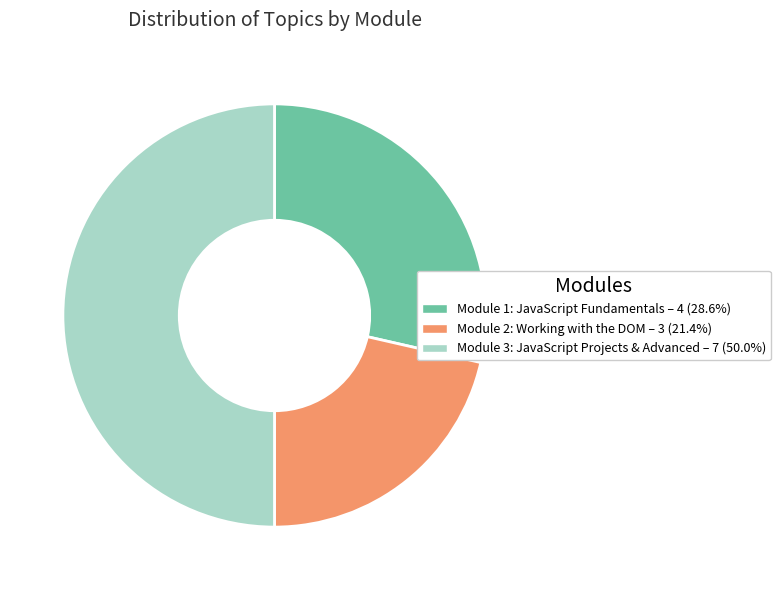

What is the ratio of the value at Module 2: Working with the DOM to the value at Module 1: JavaScript Fundamentals?

0.8